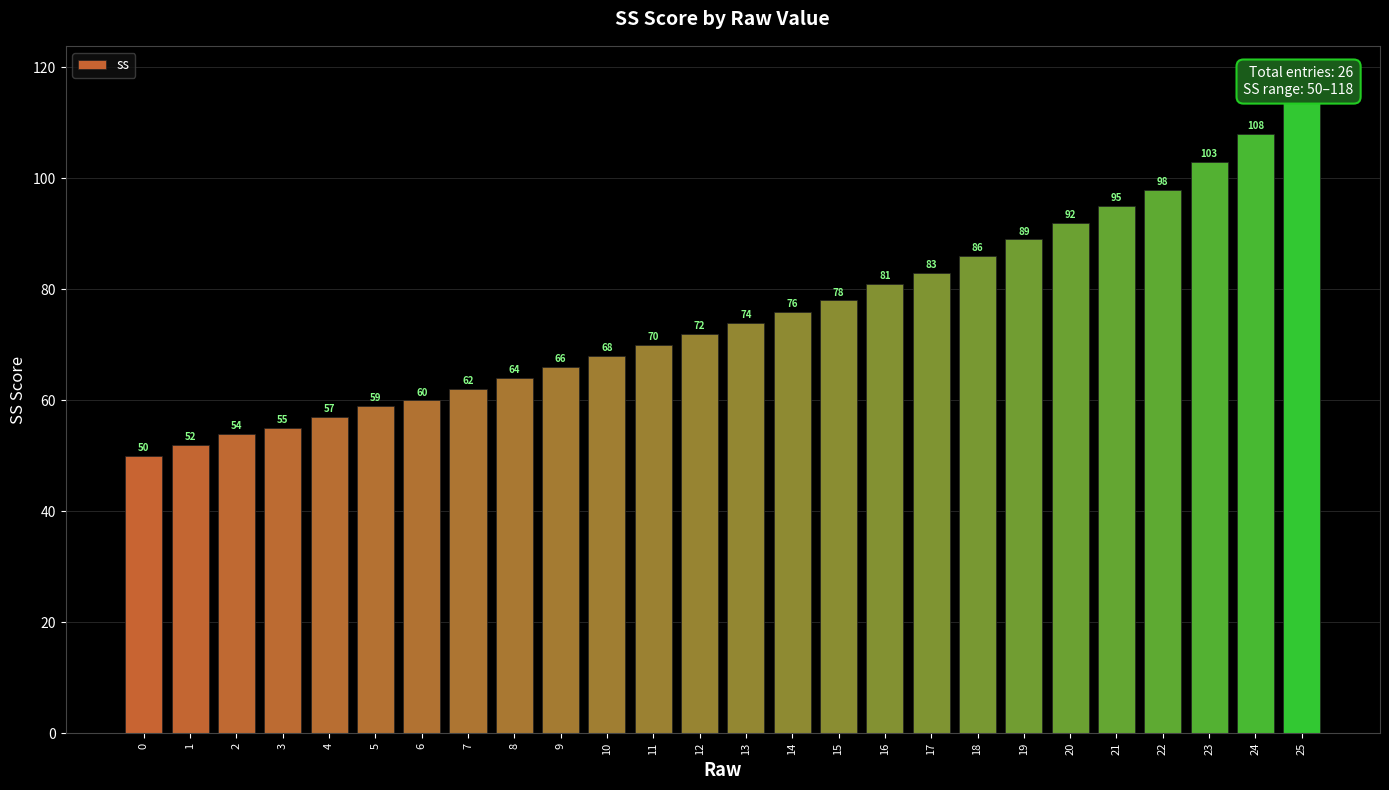

What is the value of the 24th bar from the left?

103